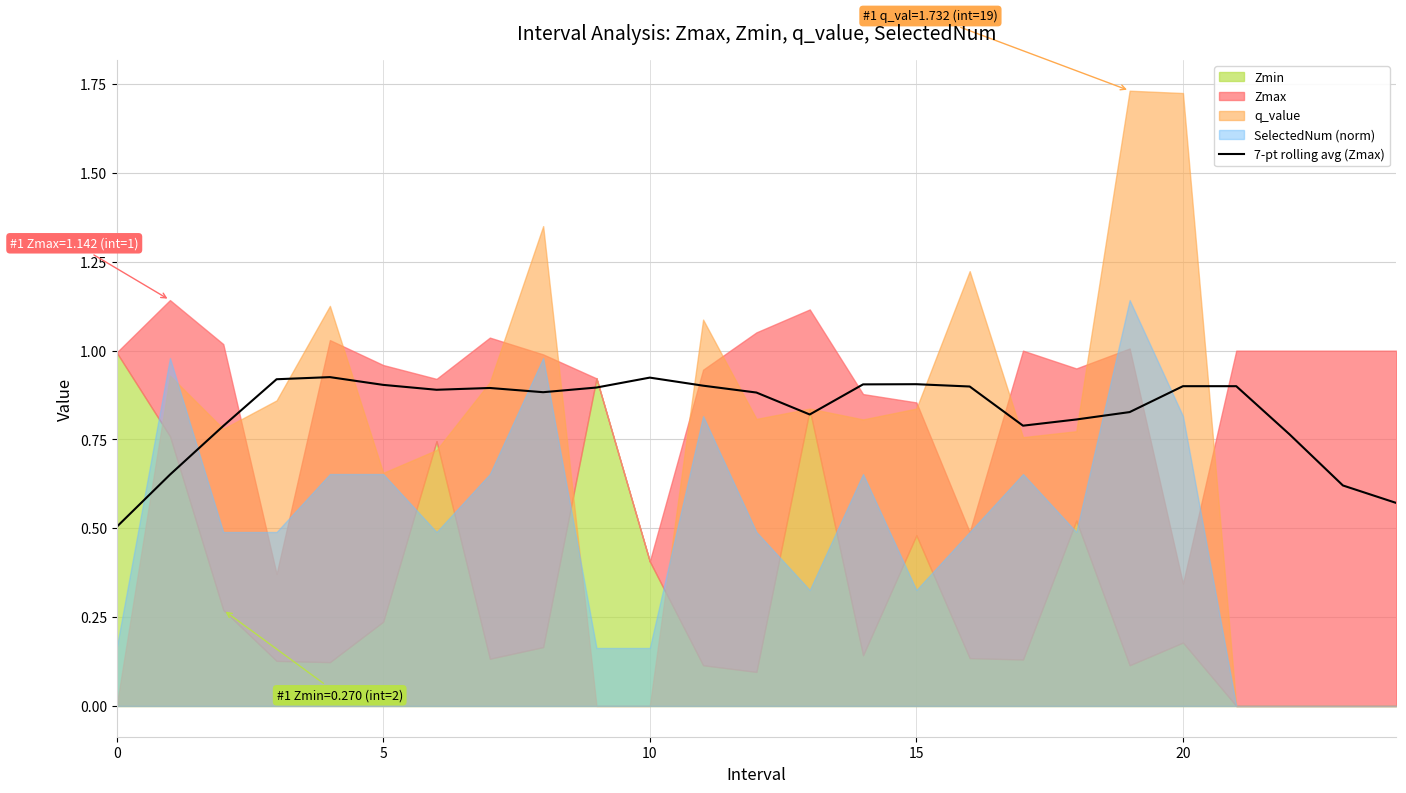

What is the lowest value of the 7-pt rolling avg (Zmax) series?

0.5